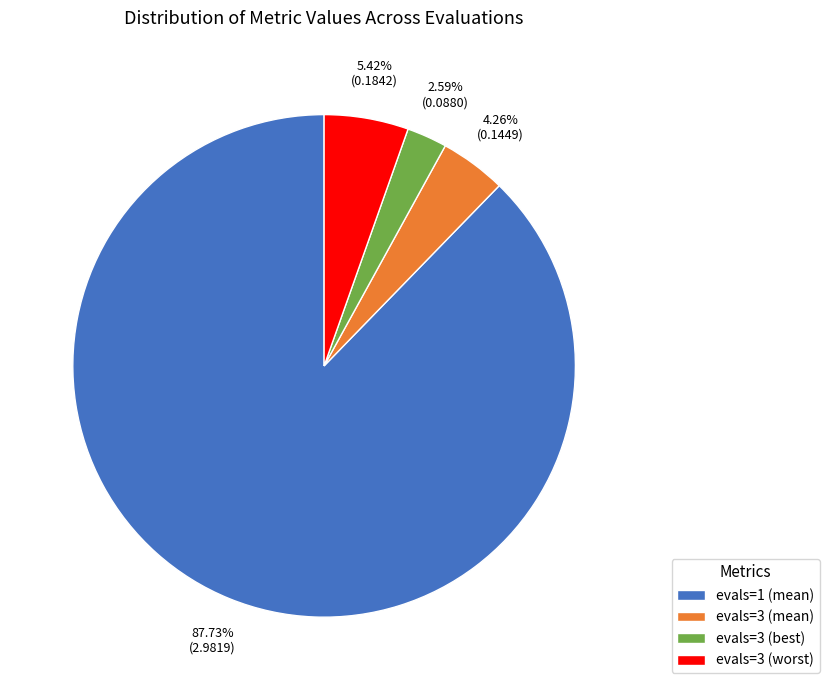

How many segments does this pie chart have?

4